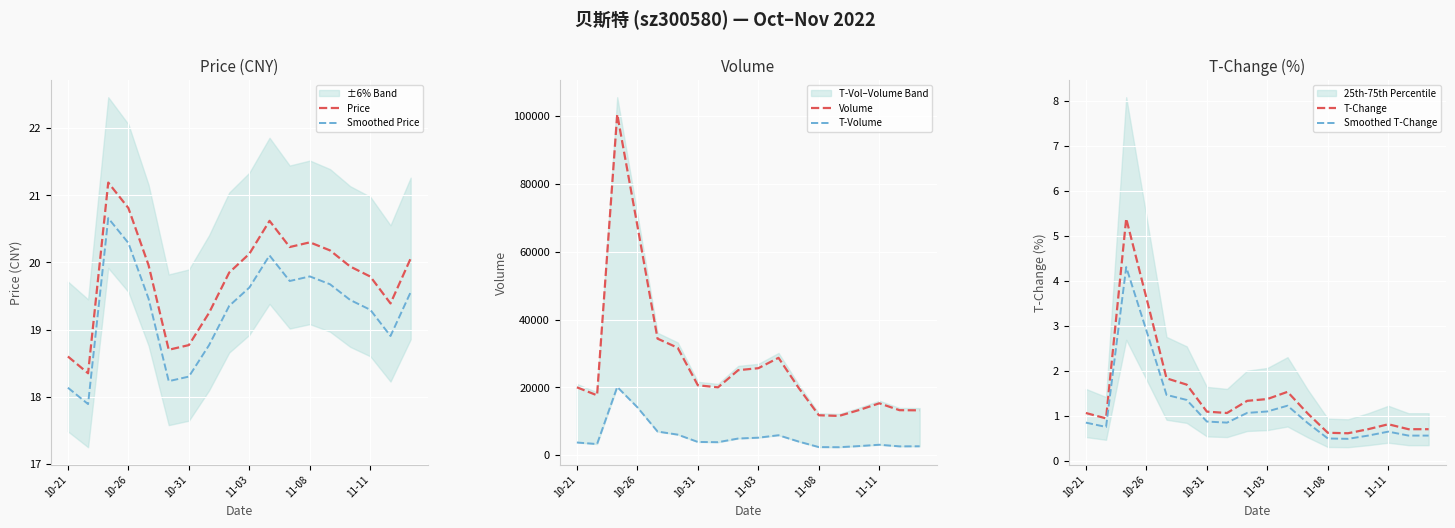

What position from the left is 16?

17